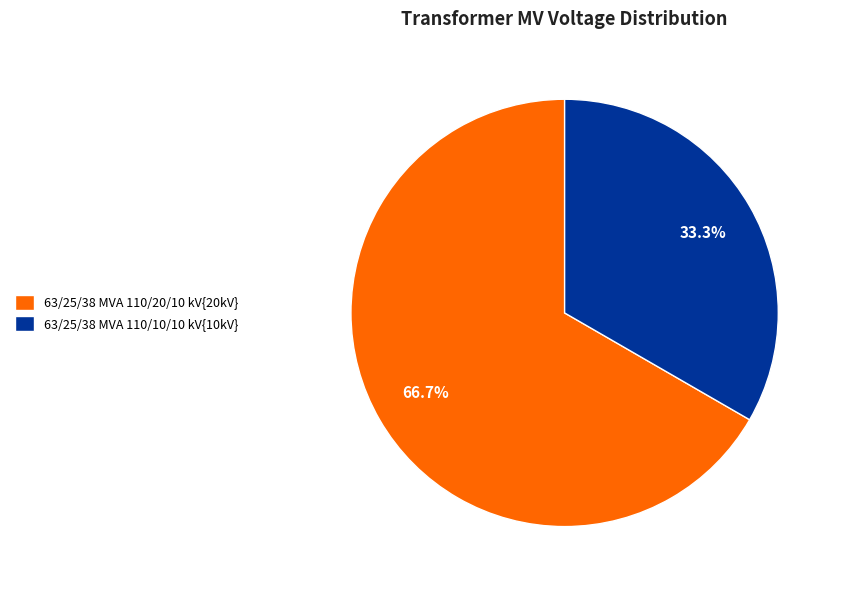

Rank the categories by value from lowest to highest.

63/25/38 MVA 110/10/10 kV{10kV}, 63/25/38 MVA 110/20/10 kV{20kV}